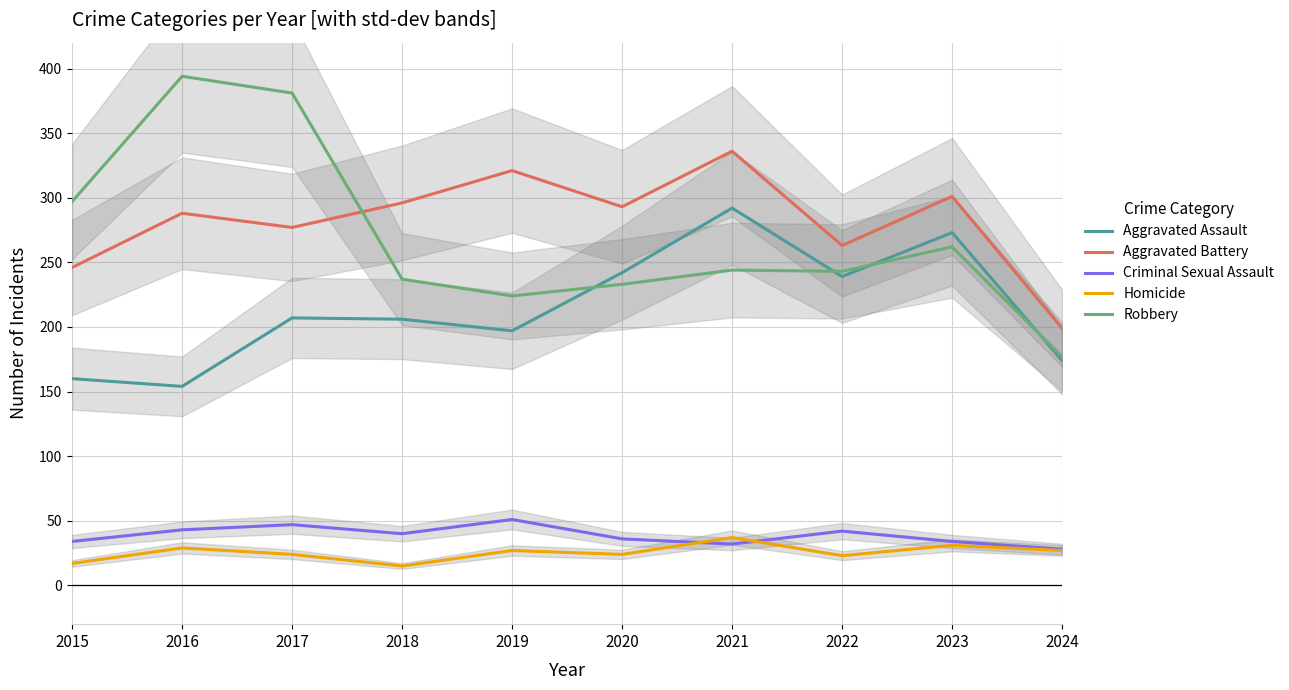

True or false: Criminal Sexual Assault has a value of 28 at 2024.

True